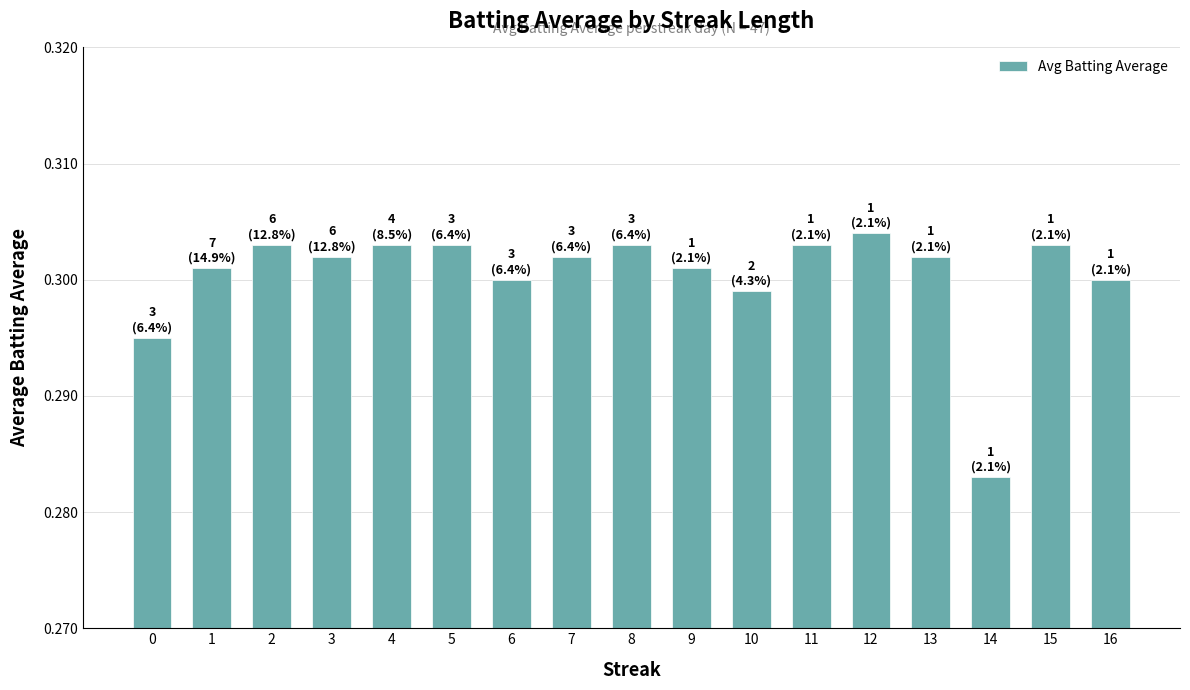

At which label is the value closest to 0?

14